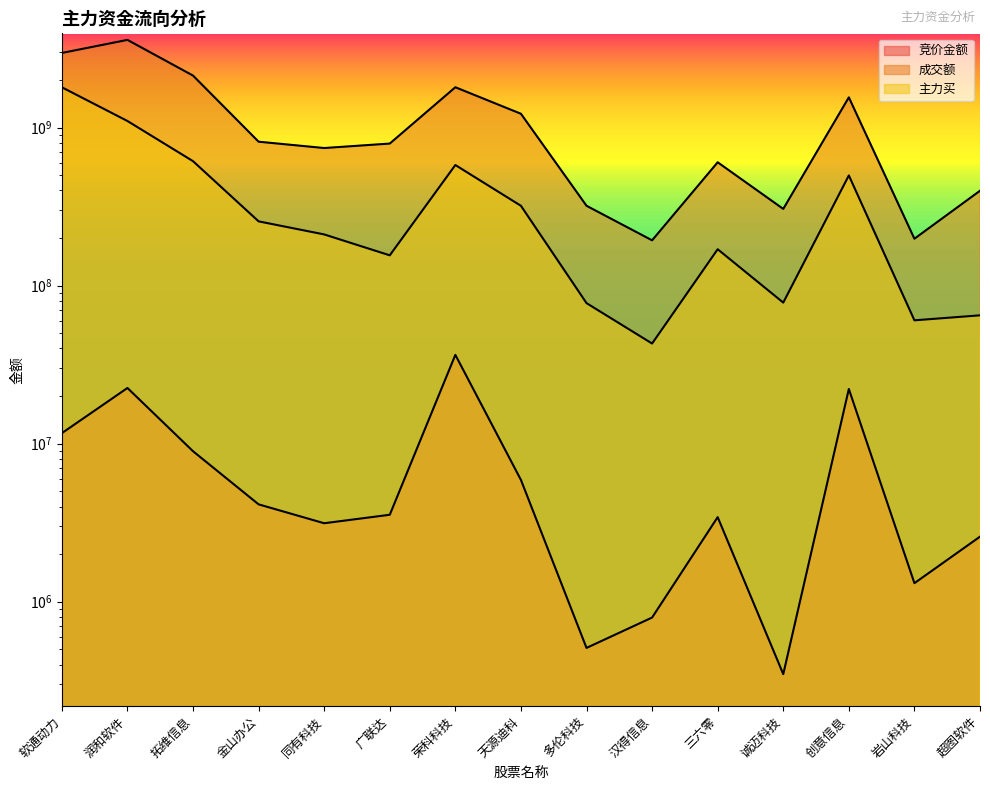

What is the difference between the second highest and minimum values in the 主力买 series?

1056766364